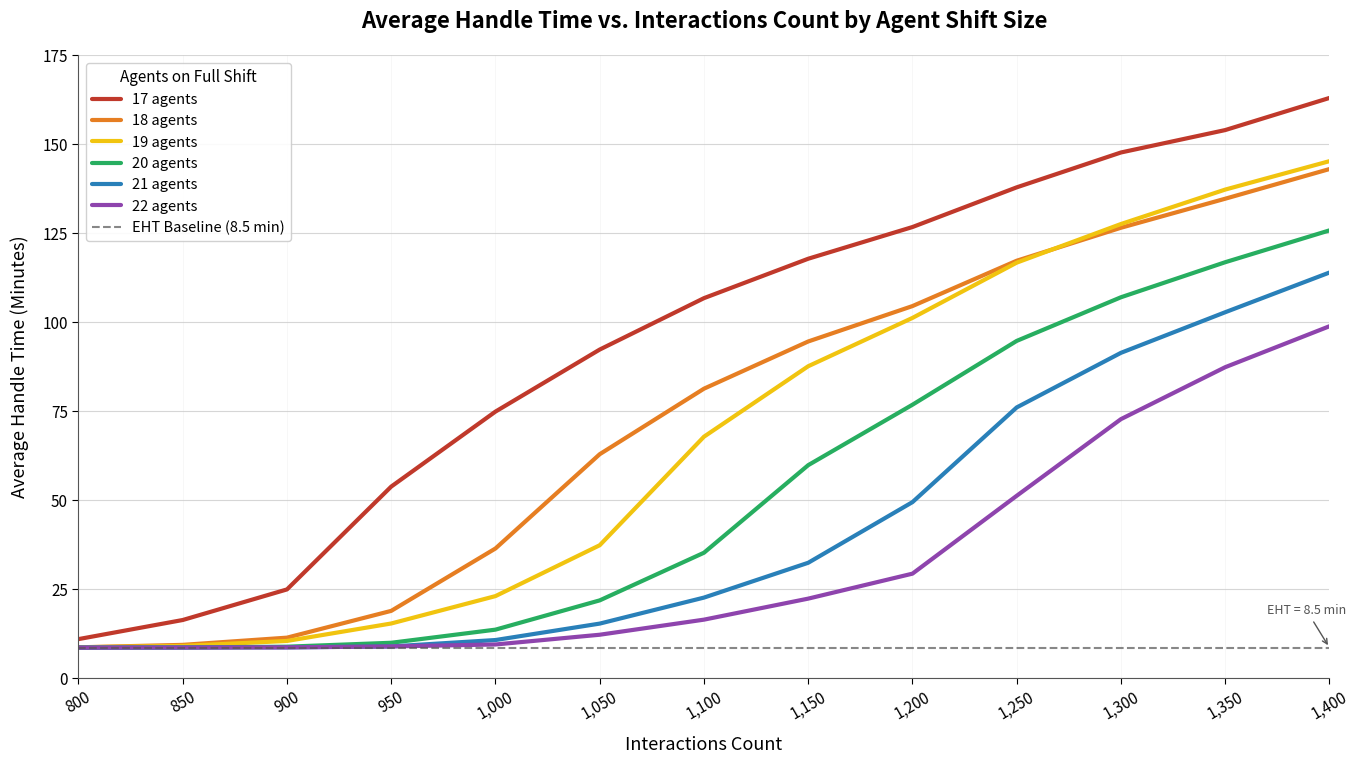

What is the minimum value shown in the chart?

8.5